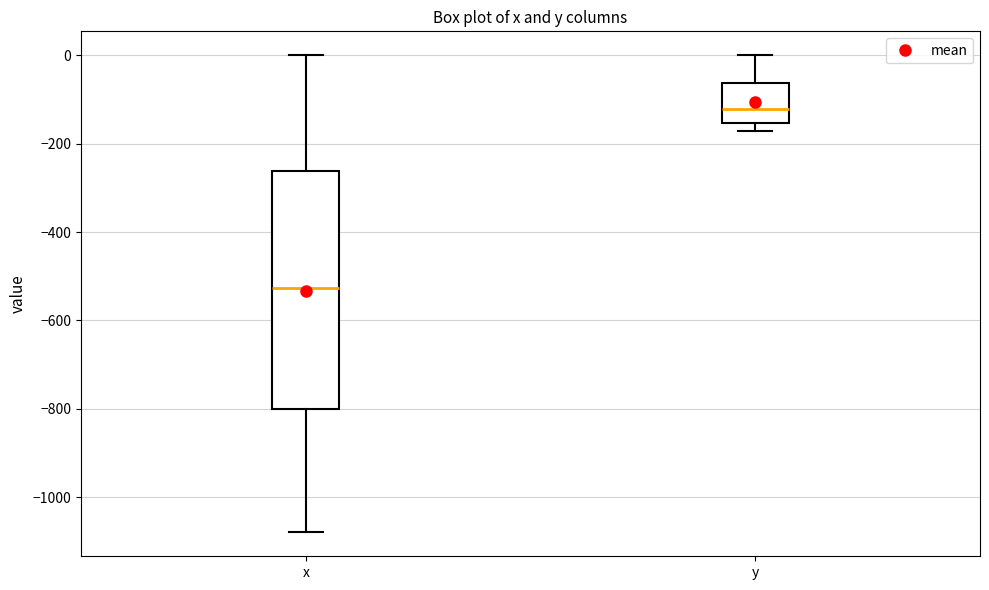

Which box has the highest median line?

y